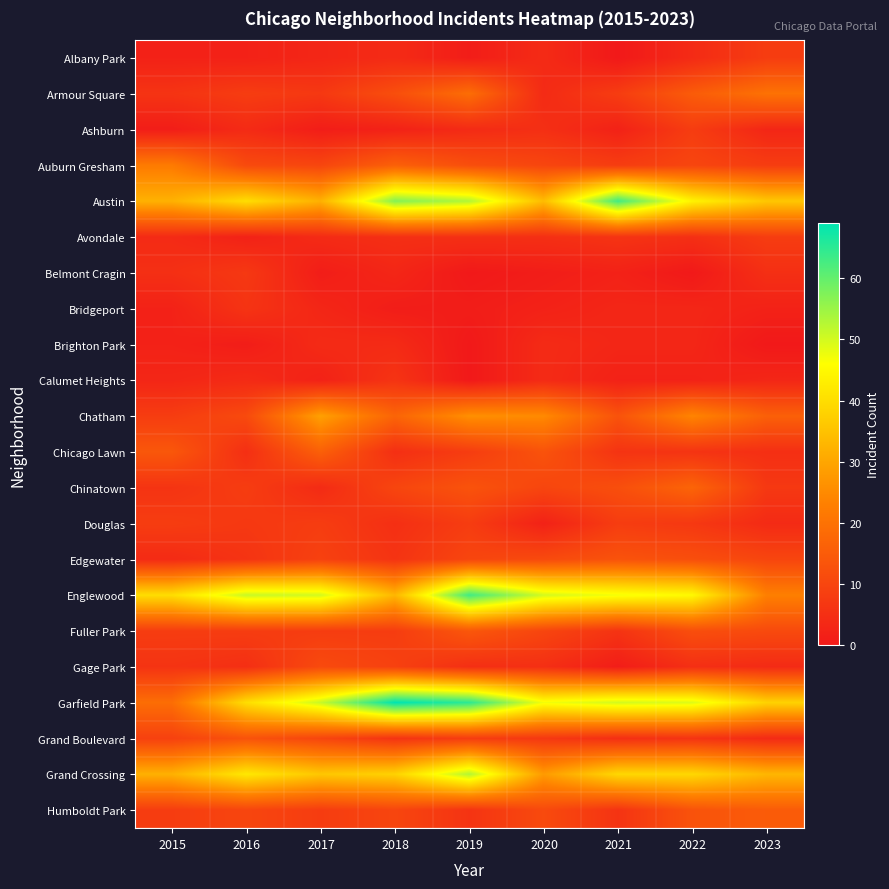

Reading right to left, transcribe all the data shown in this chart.

Albany Park: 2023=8	2022=4	2021=0	2020=4	2019=1	2018=4	2017=3	2016=2	2015=2
Armour Square: 2023=20	2022=15	2021=8	2020=4	2019=19	2018=12	2017=7	2016=8	2015=6
Ashburn: 2023=3	2022=8	2021=2	2020=5	2019=4	2018=2	2017=1	2016=4	2015=1
Auburn Gresham: 2023=8	2022=10	2021=8	2020=10	2019=12	2018=16	2017=10	2016=11	2015=22
Austin: 2023=36	2022=44	2021=63	2020=34	2019=53	2018=57	2017=32	2016=40	2015=32
Avondale: 2023=8	2022=5	2021=6	2020=5	2019=5	2018=5	2017=4	2016=2	2015=4
Belmont Cragin: 2023=5	2022=0	2021=2	2020=1	2019=0	2018=3	2017=1	2016=7	2015=5
Bridgeport: 2023=2	2022=3	2021=3	2020=2	2019=1	2018=1	2017=3	2016=6	2015=2
Brighton Park: 2023=0	2022=3	2021=3	2020=4	2019=0	2018=4	2017=4	2016=1	2015=2
Calumet Heights: 2023=3	2022=2	2021=2	2020=4	2019=0	2018=6	2017=2	2016=4	2015=3
Chatham: 2023=16	2022=24	2021=13	2020=25	2019=26	2018=17	2017=29	2016=11	2015=8
Chicago Lawn: 2023=5	2022=6	2021=6	2020=13	2019=8	2018=5	2017=16	2016=5	2015=14
Chinatown: 2023=7	2022=17	2021=12	2020=10	2019=13	2018=10	2017=4	2016=8	2015=6
Douglas: 2023=4	2022=7	2021=8	2020=2	2019=8	2018=5	2017=8	2016=7	2015=8
Edgewater: 2023=10	2022=12	2021=13	2020=11	2019=10	2018=6	2017=9	2016=6	2015=4
Englewood: 2023=23	2022=45	2021=47	2020=50	2019=63	2018=33	2017=50	2016=51	2015=40
Fuller Park: 2023=11	2022=12	2021=6	2020=10	2019=14	2018=8	2017=8	2016=8	2015=8
Gage Park: 2023=4	2022=5	2021=1	2020=5	2019=5	2018=9	2017=11	2016=5	2015=6
Garfield Park: 2023=38	2022=49	2021=50	2020=47	2019=65	2018=69	2017=51	2016=40	2015=19
Grand Boulevard: 2023=4	2022=6	2021=5	2020=7	2019=8	2018=6	2017=10	2016=13	2015=9
Grand Crossing: 2023=33	2022=39	2021=39	2020=28	2019=53	2018=38	2017=36	2016=42	2015=32
Humboldt Park: 2023=15	2022=13	2021=6	2020=11	2019=6	2018=10	2017=8	2016=10	2015=8